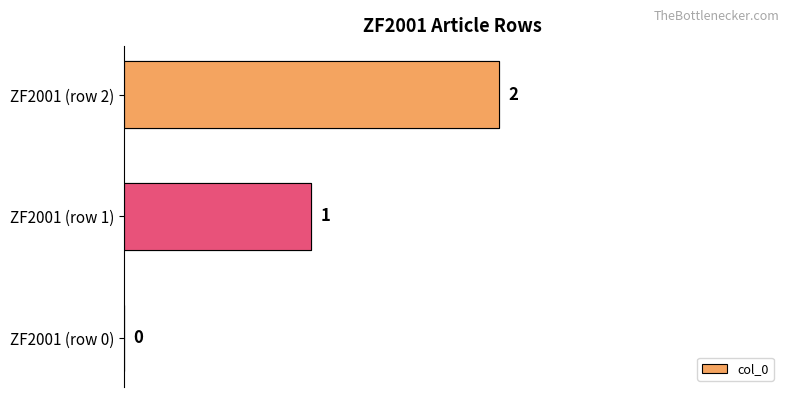

How many values are between 0 and 2?

3